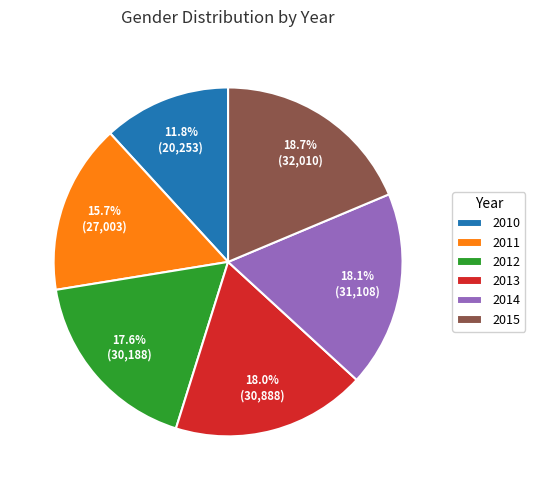

Which category has the smallest portion of the pie?

2010